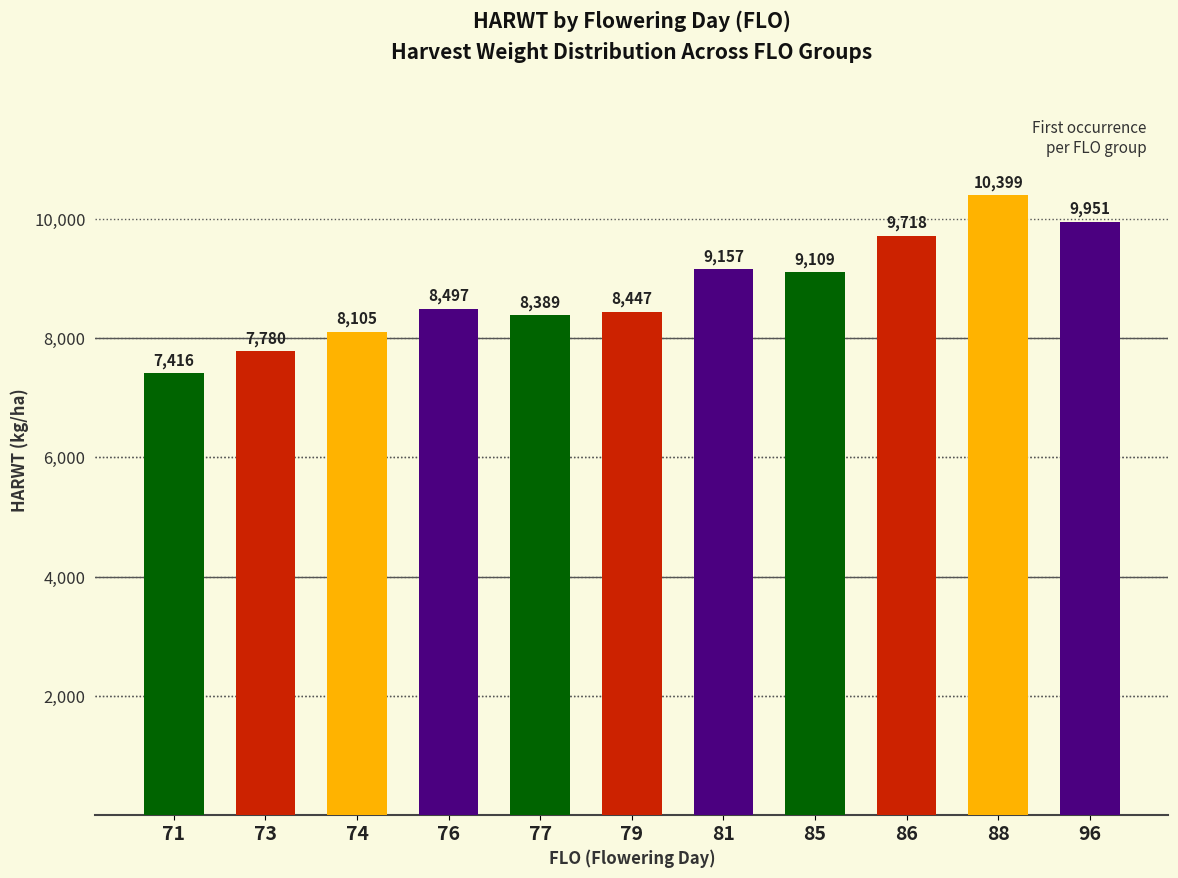

True or false: the data shows 4276 at 86.

False